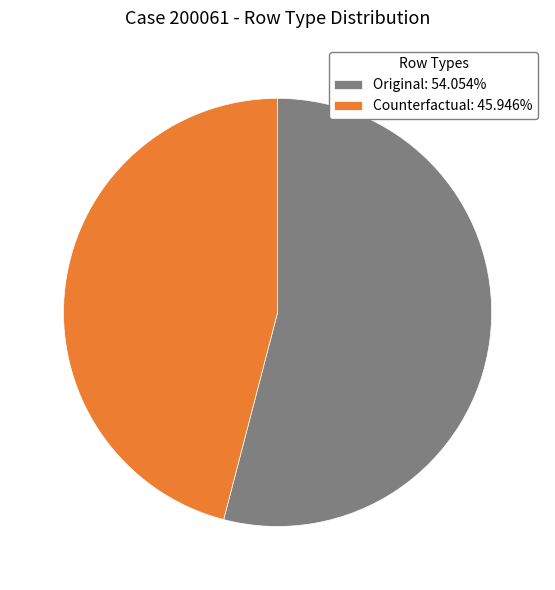

Combined, do Original: 54.054% and Counterfactual: 45.946% account for over 50%?

Yes